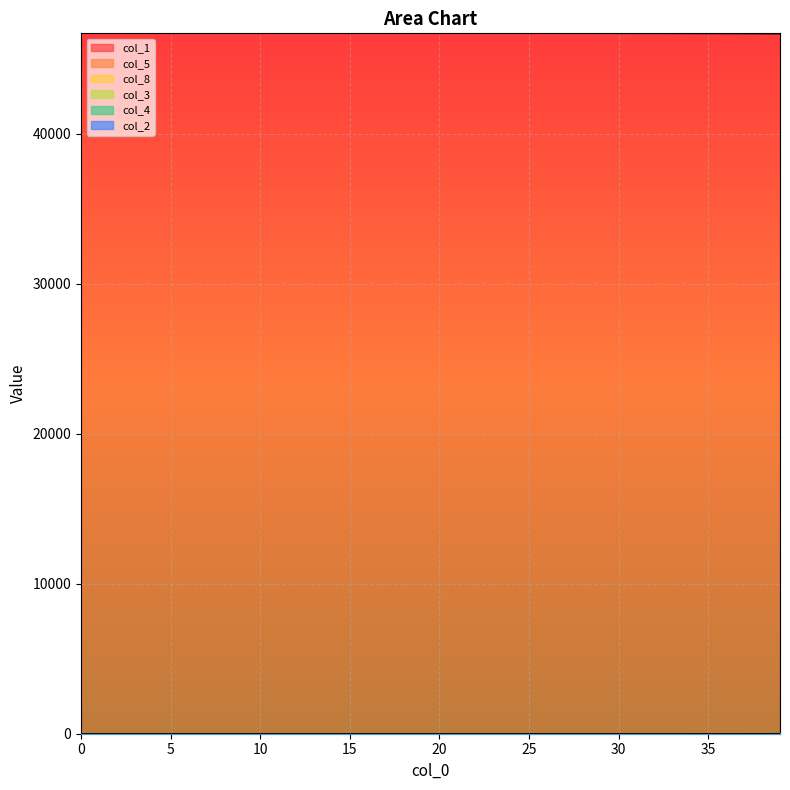

What is the difference between the col_3 values at 39 and 25?

11.0